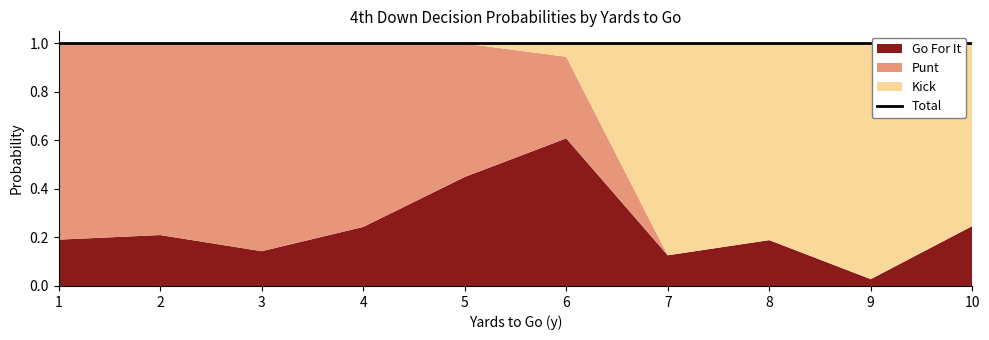

In punt_fzone1, how many points are higher than both neighbors (excluding endpoints)?

1